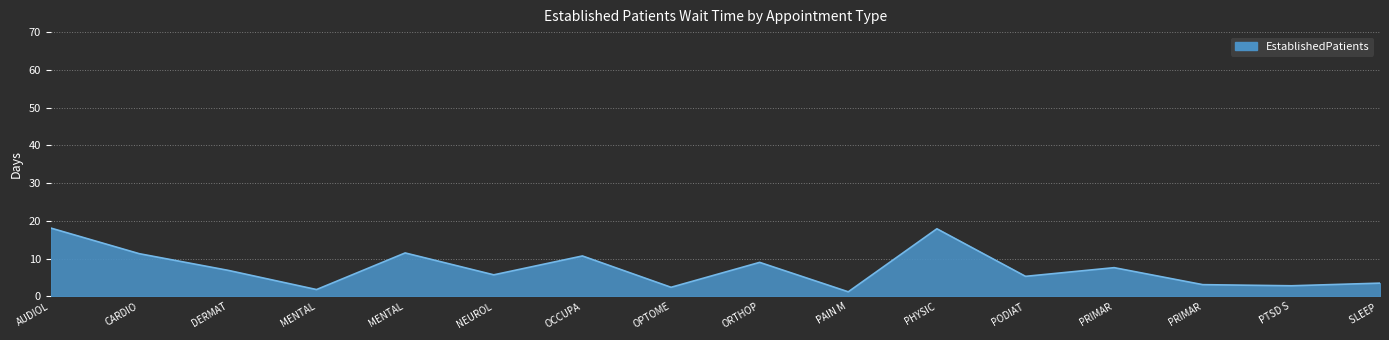

Does the chart have visible grid lines?

Yes